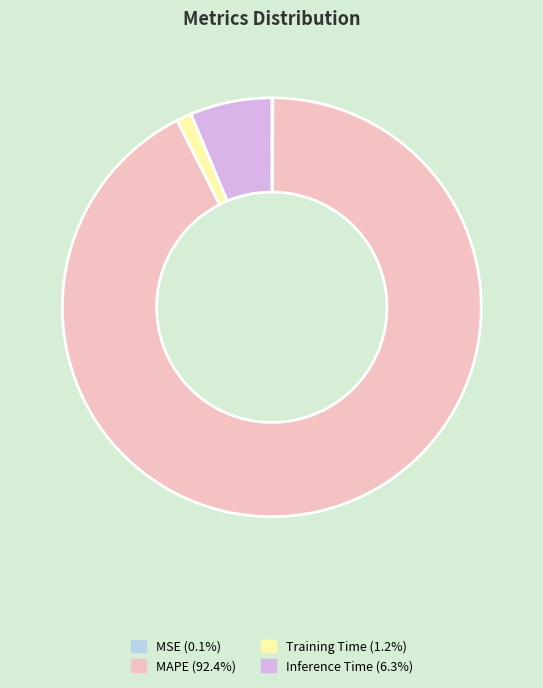

The Inference Time slice represents 1% of the pie. True or false?

False